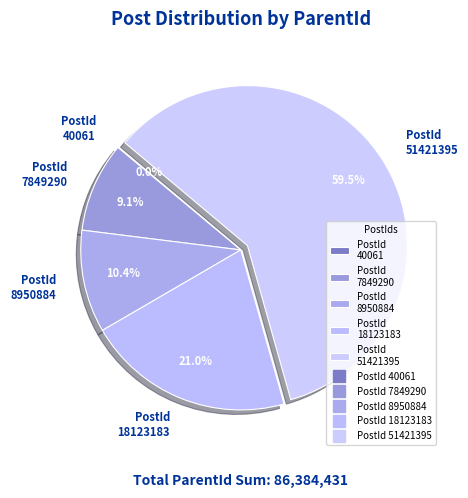

Is there a majority slice in this chart?

Yes